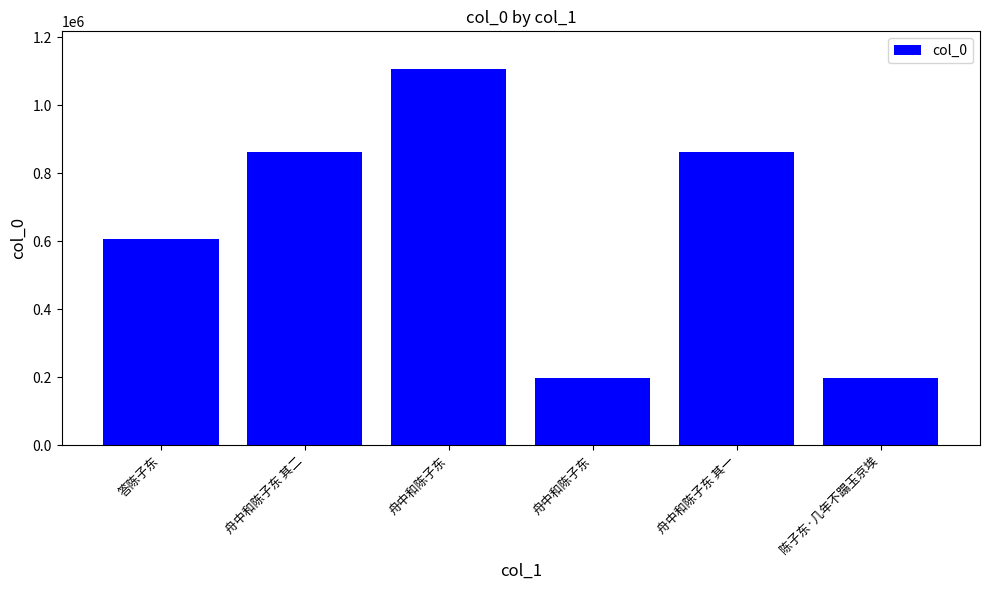

How many bars are there in total?

6